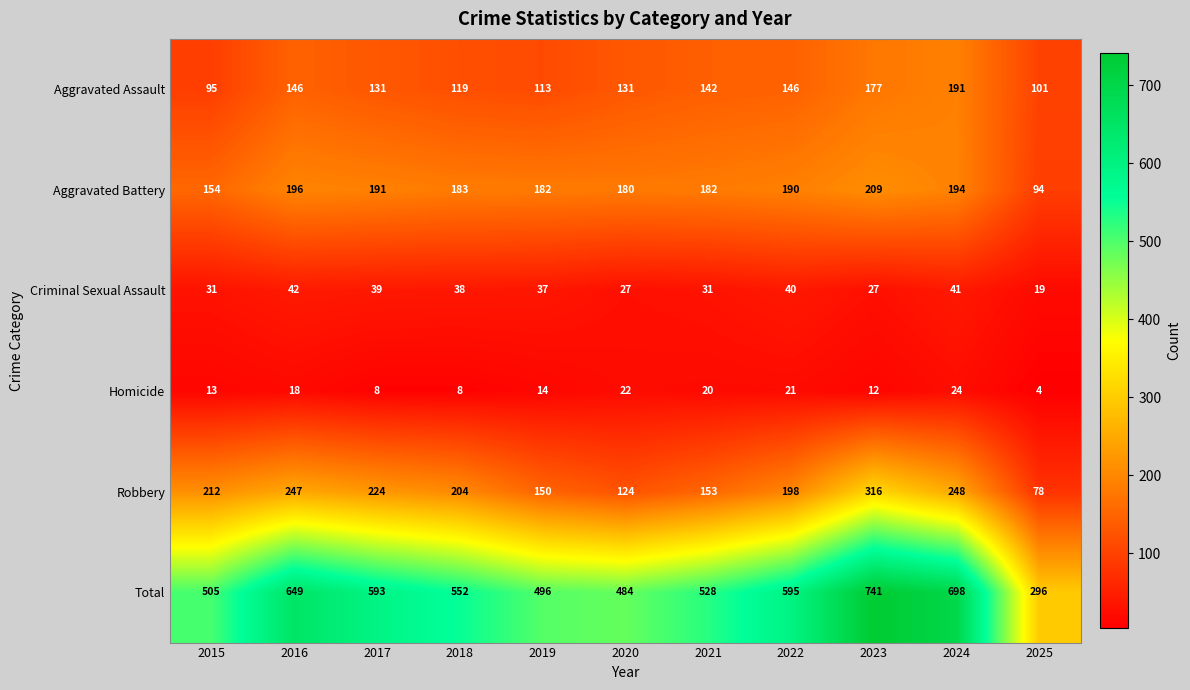

The Homicide series shows 22 at 2020. True or false?

True